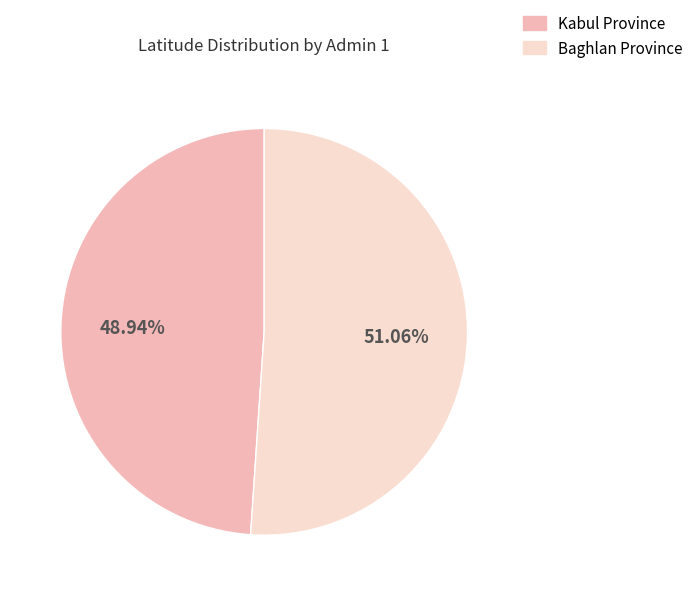

Rank the categories by value from lowest to highest.

Kabul Province, Baghlan Province